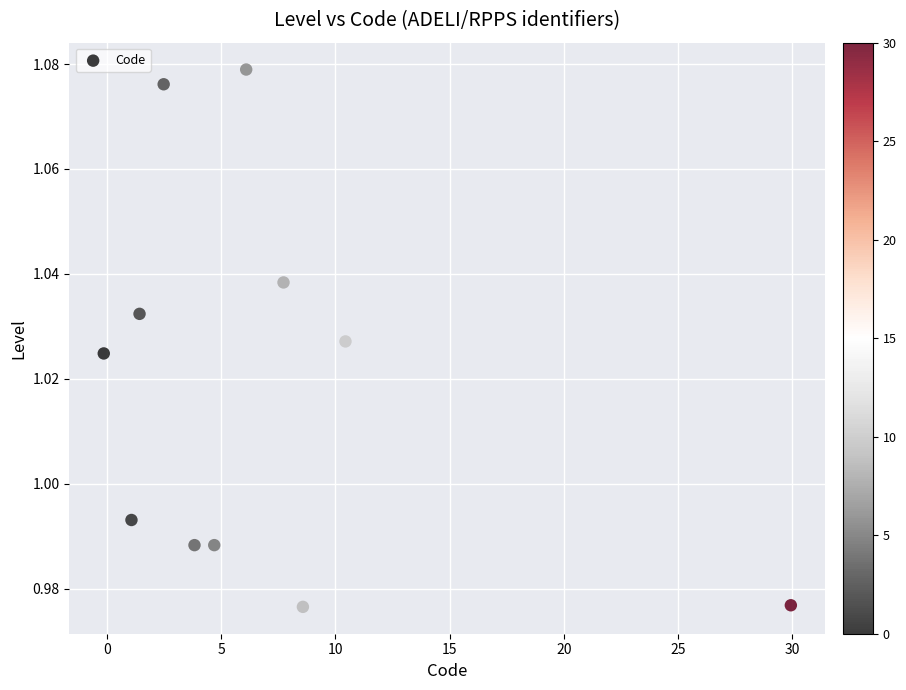

What is the range of X values (max minus min)?

30.1